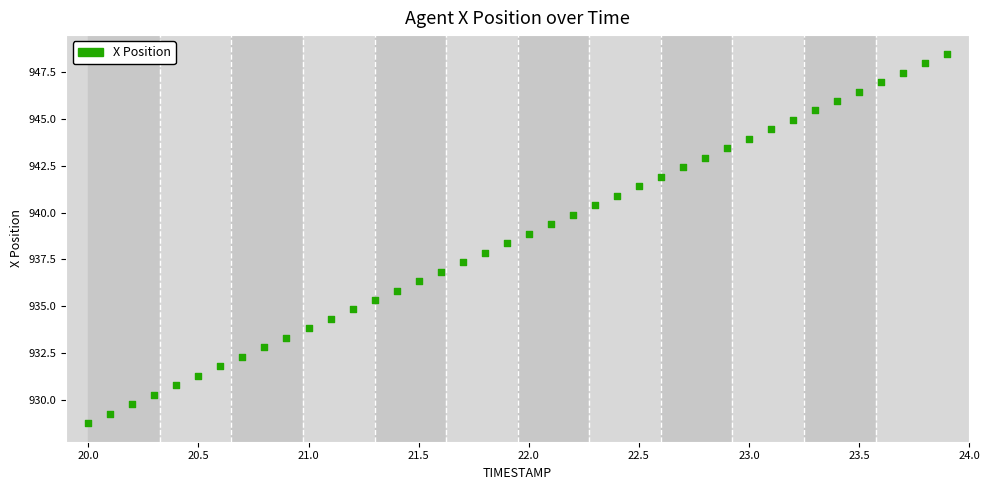

What is the range of X values (max minus min)?

3.9